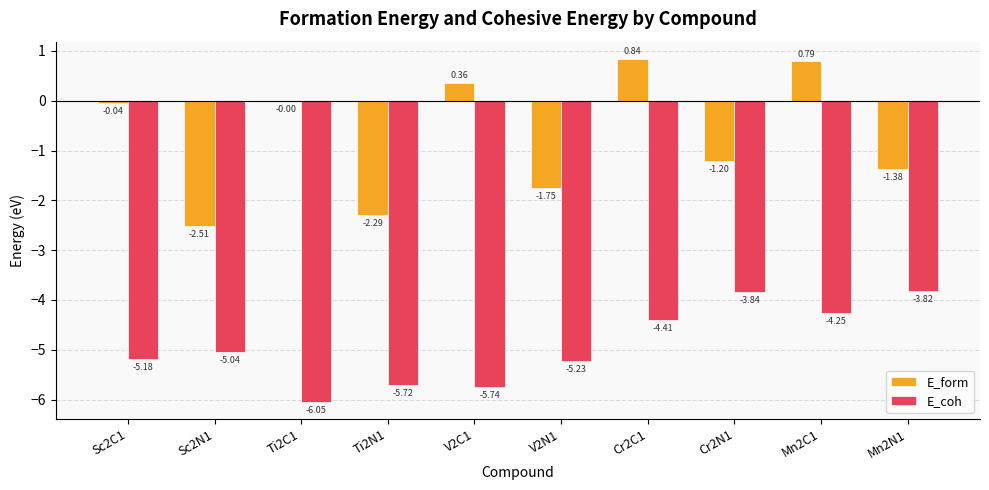

What is the sum of all E_form values?

-7.2